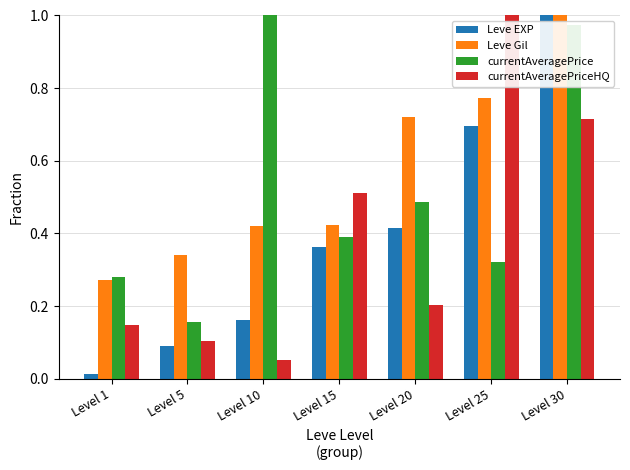

What is the sum of all Leve EXP values?

2.7